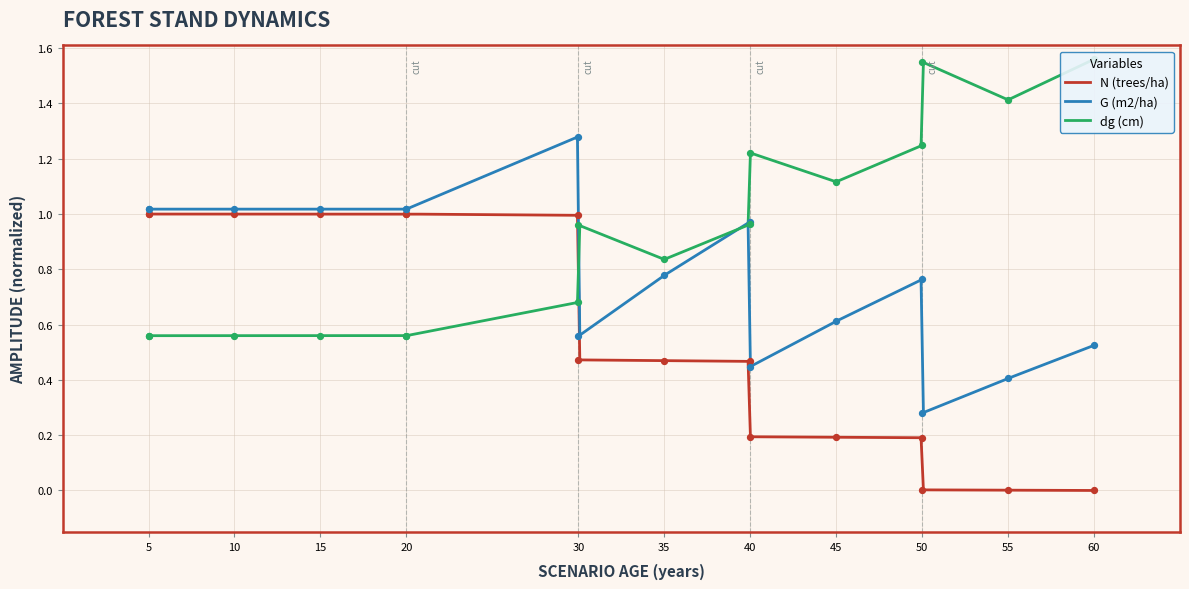

Which series has the largest Y range (max minus min)?

N (trees/ha)